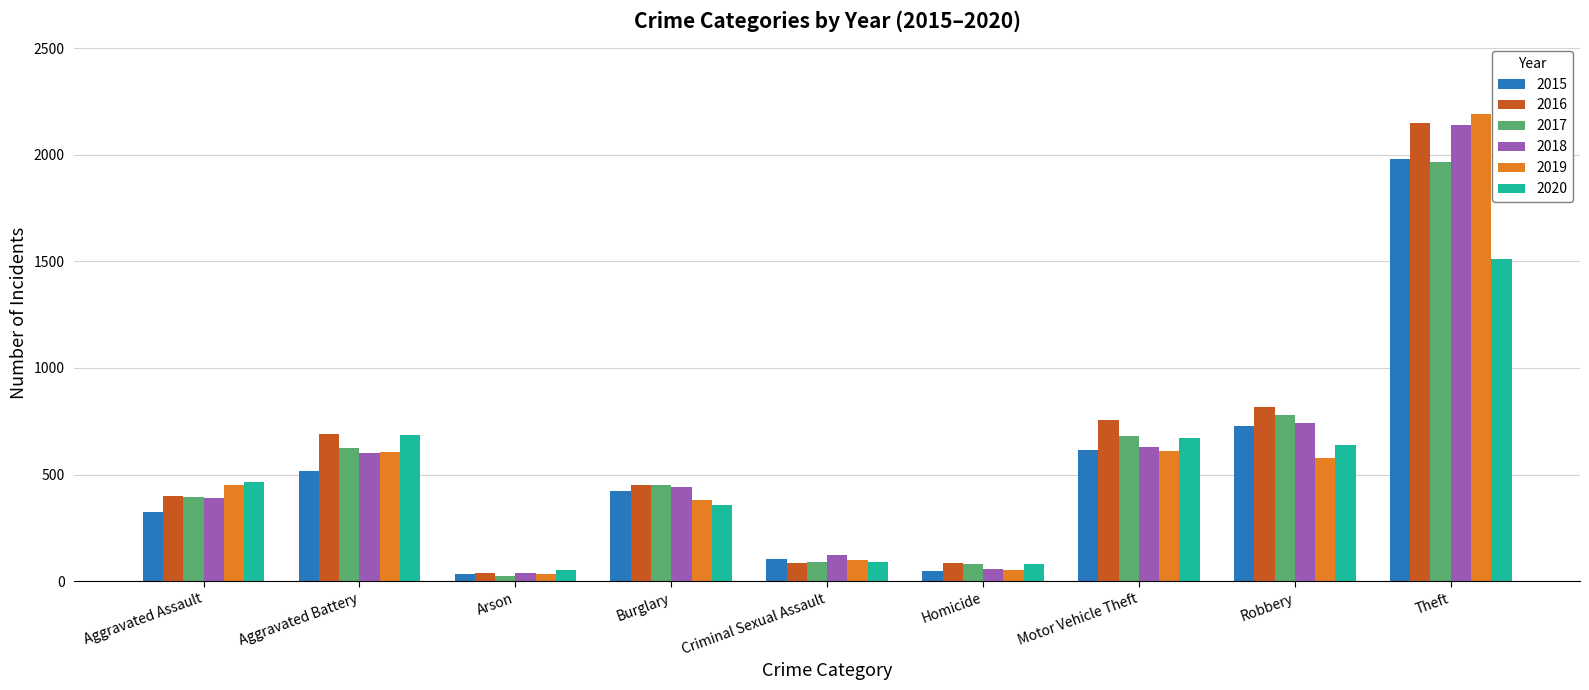

What are all the series names shown in the legend?

2015, 2016, 2017, 2018, 2019, 2020